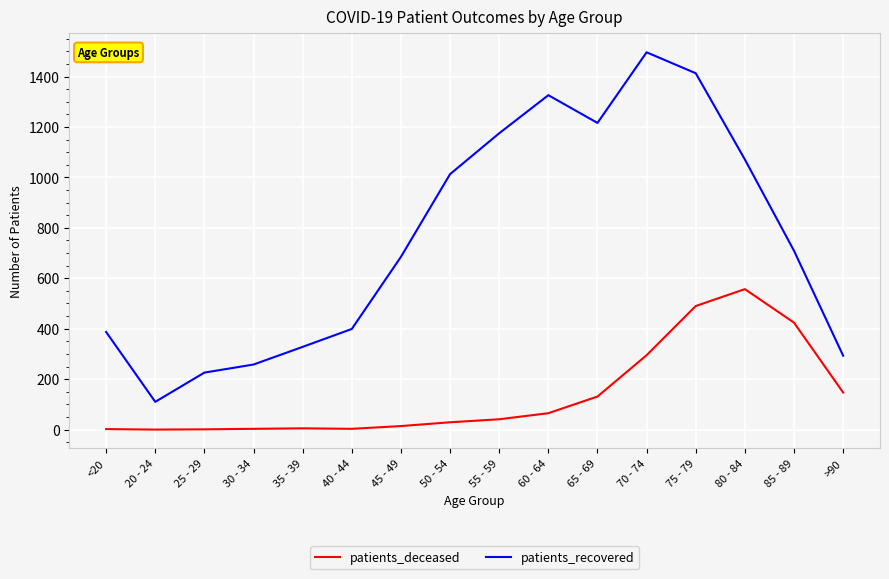

What value does the patients_recovered series have at >90, to the nearest 10?

290